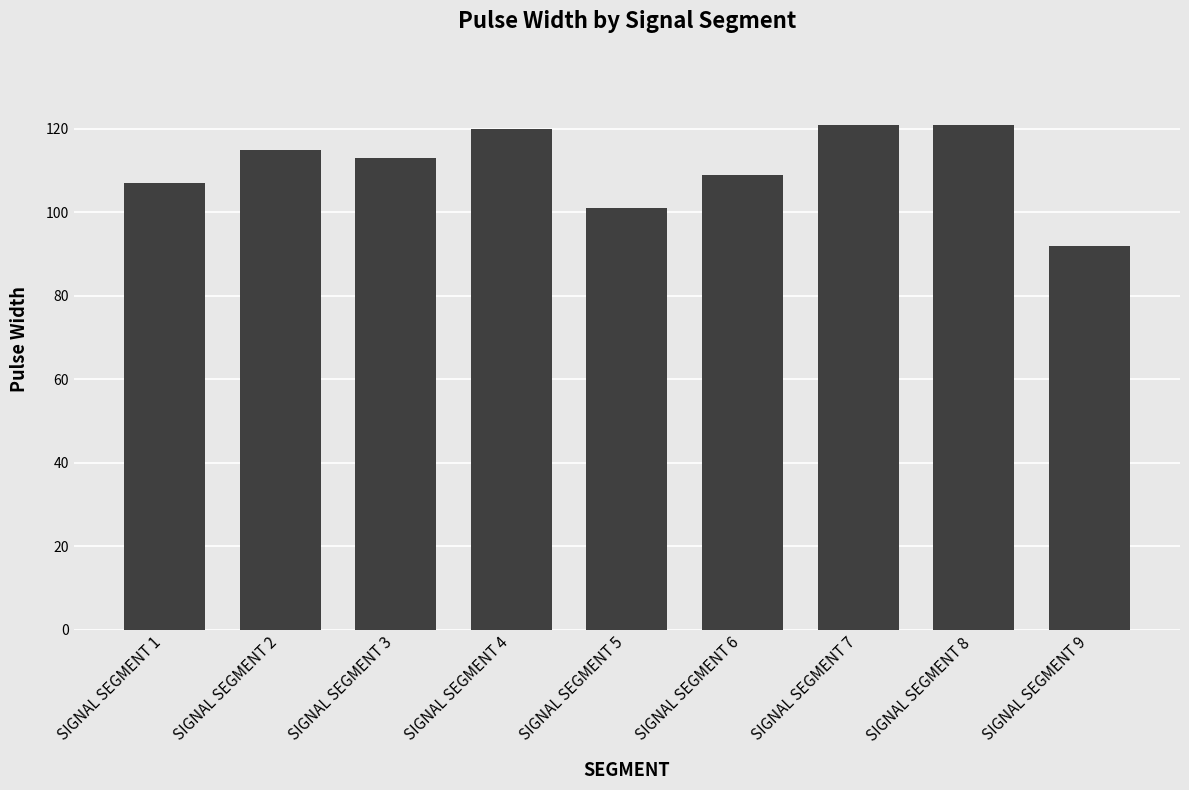

What is the difference between the maximum and minimum values?

29